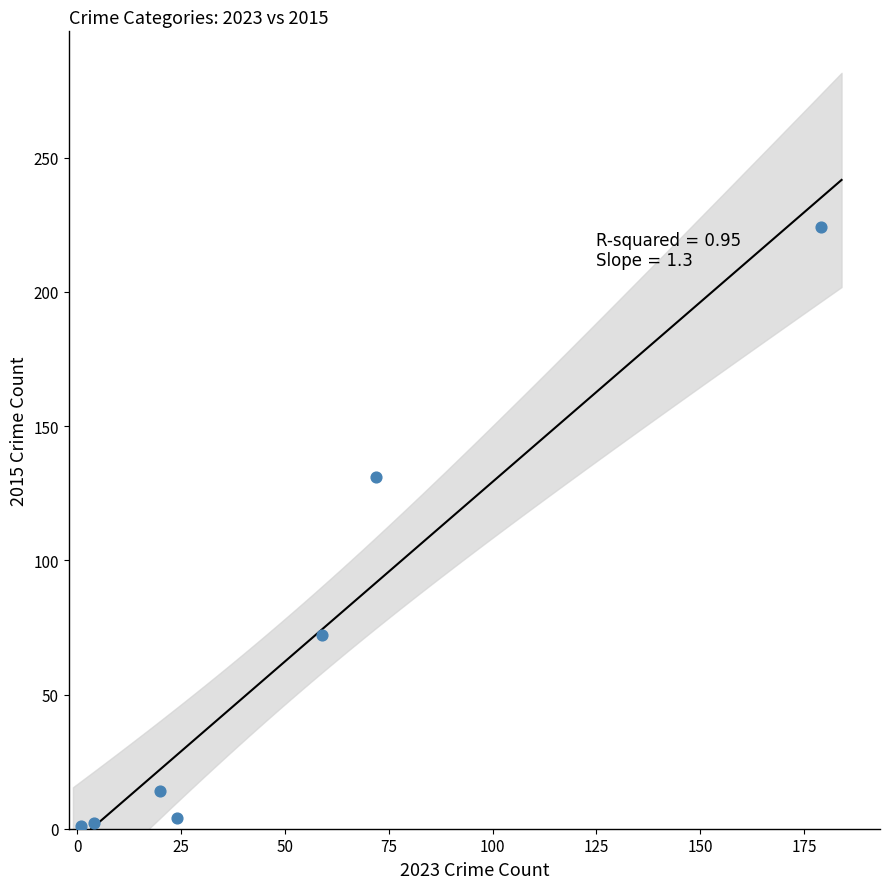

What Y value in the scatter plot is closest to 112?

131